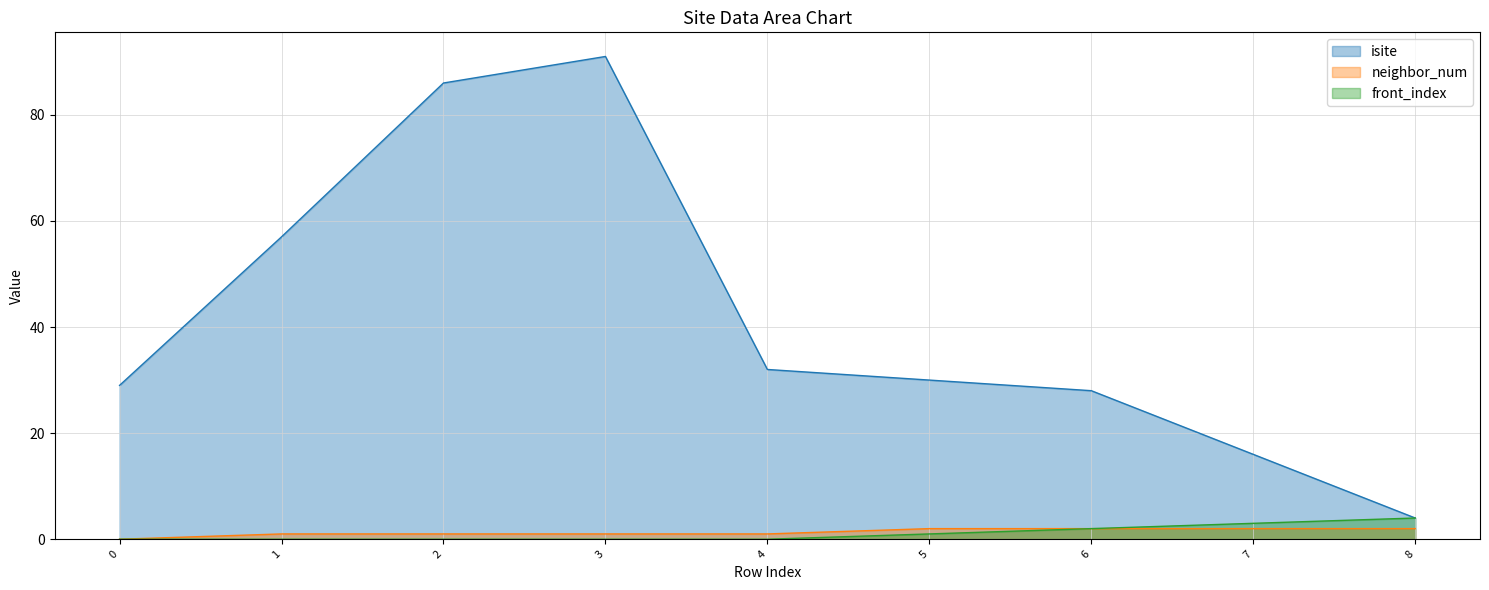

At which label does isite reach its minimum?

8